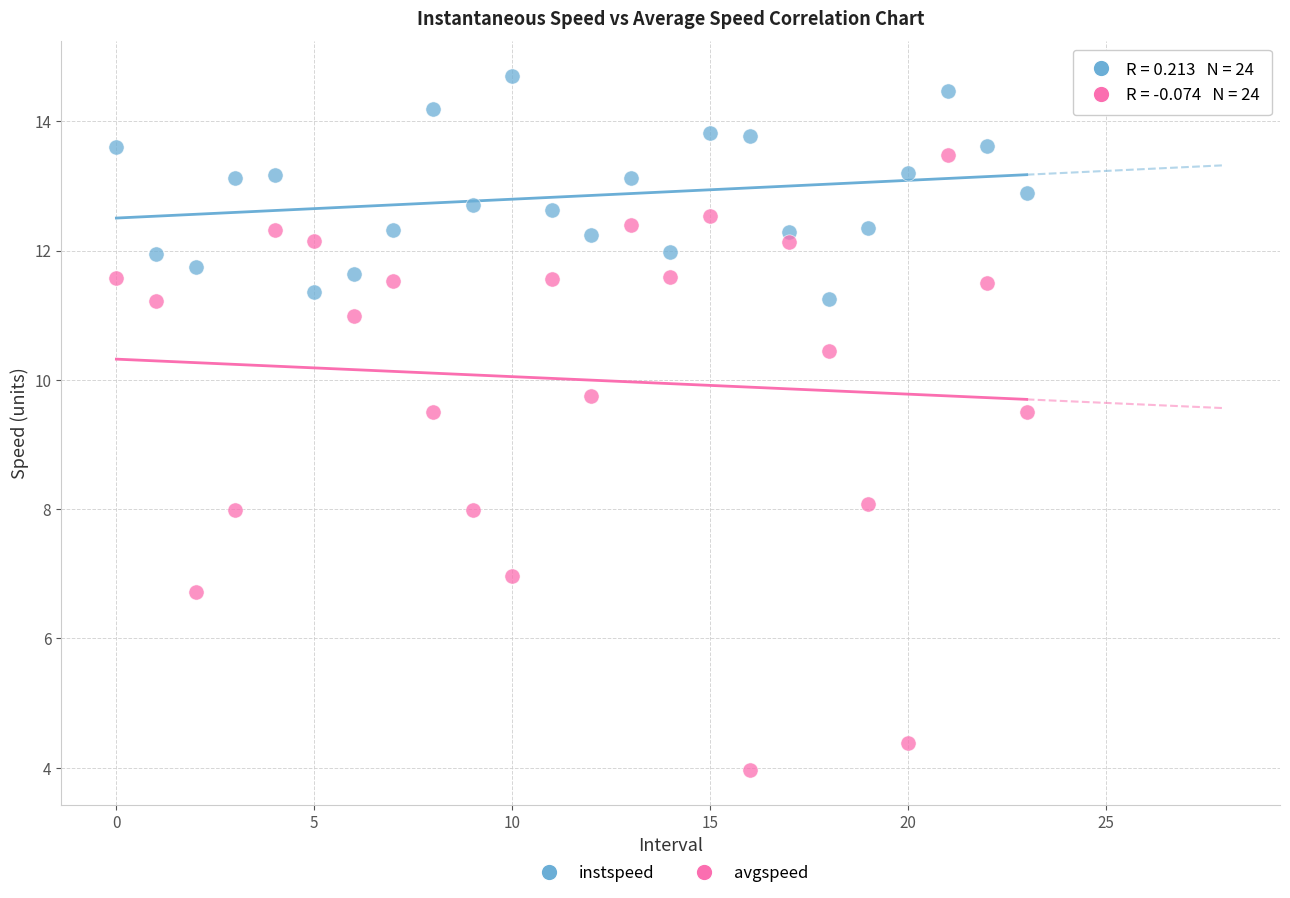

Which series contains the highest Y value?

instspeed